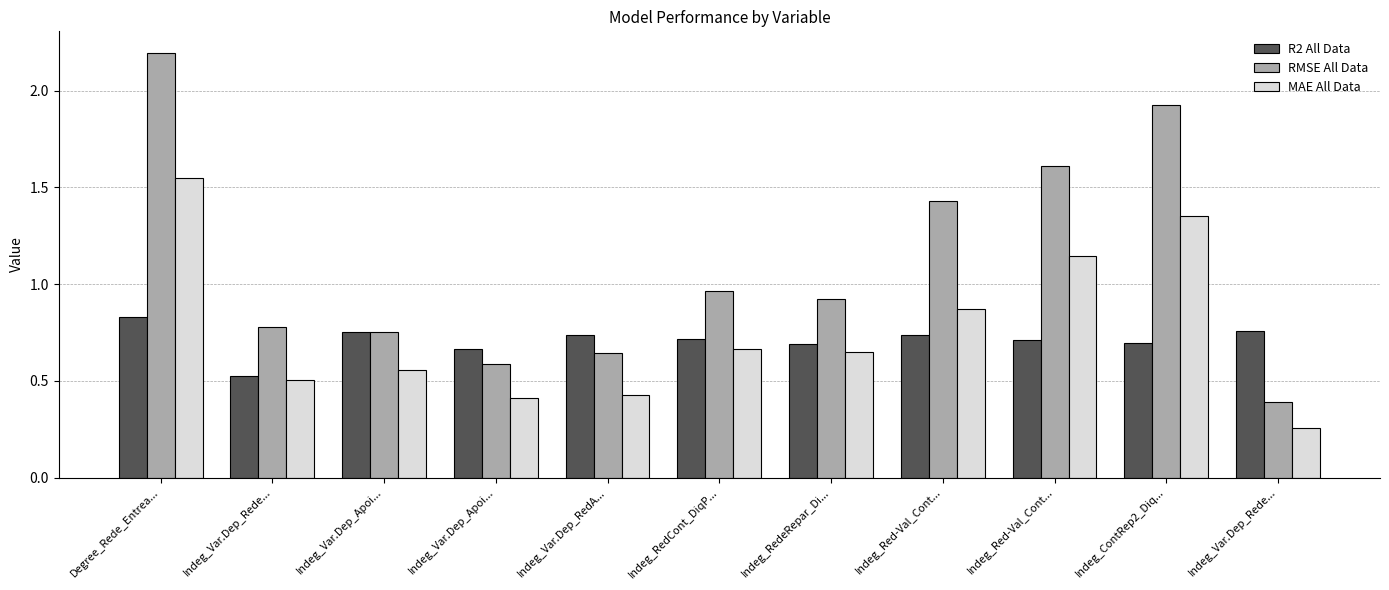

Count the number of categories in the chart.

11